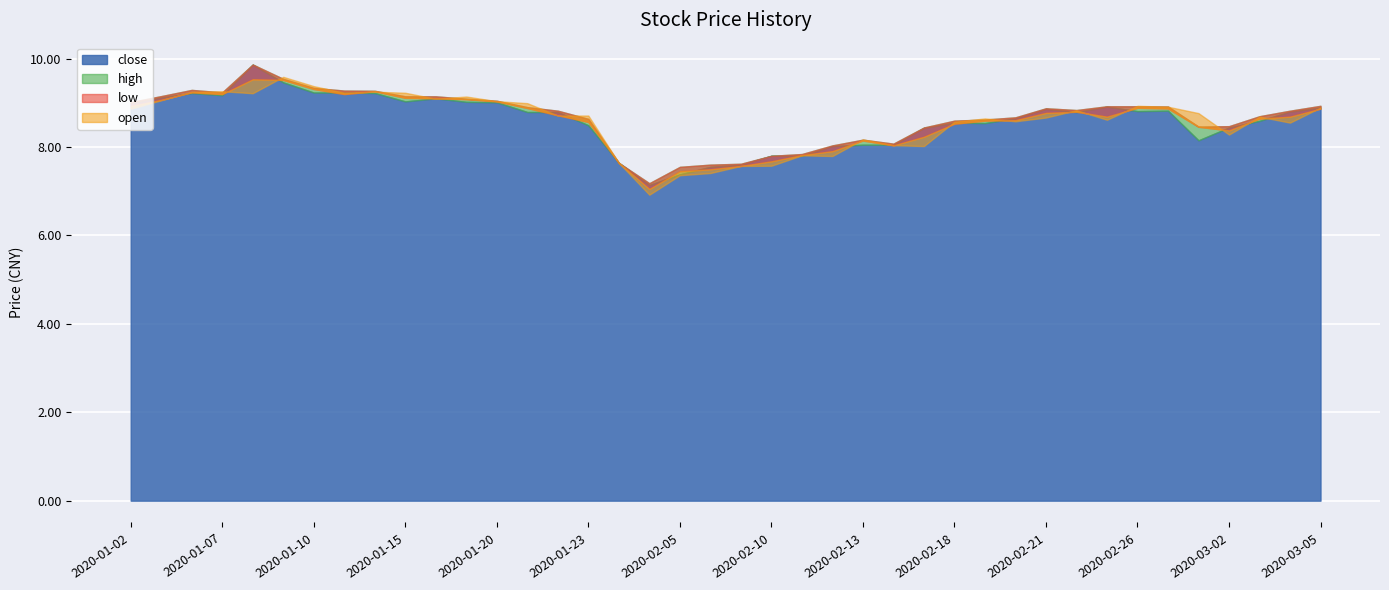

True or false: close and low cross at least once.

False